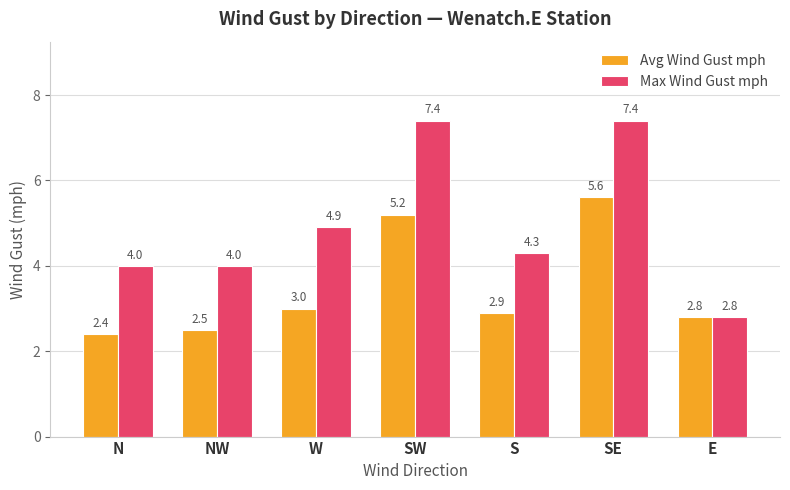

What is the label of the 5th bar from the left?

S